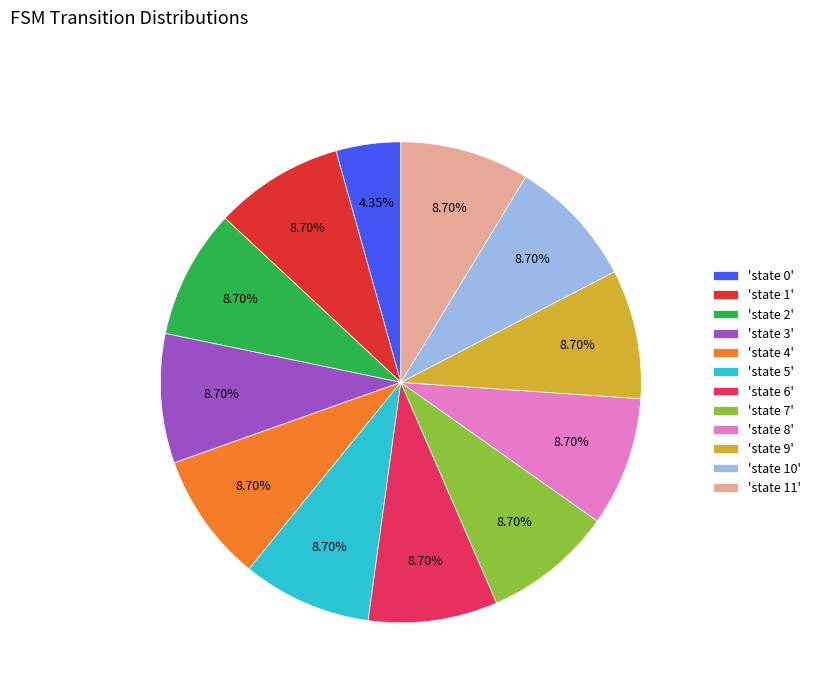

Approximately how many times larger is the value at 'state 1' compared to 'state 2'?

1.0